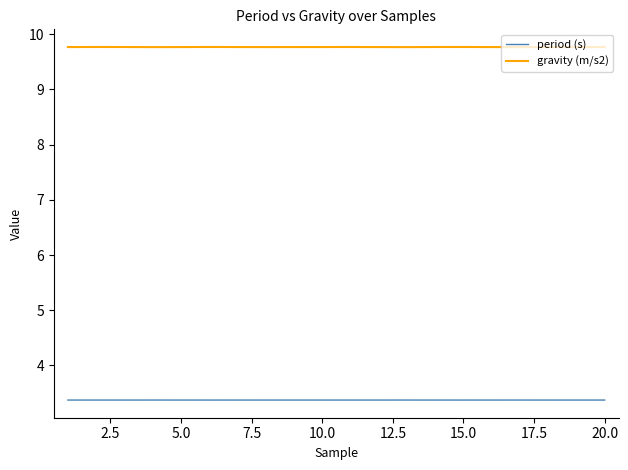

True or false: gravity (m/s2) and period (s) intersect in this chart.

False